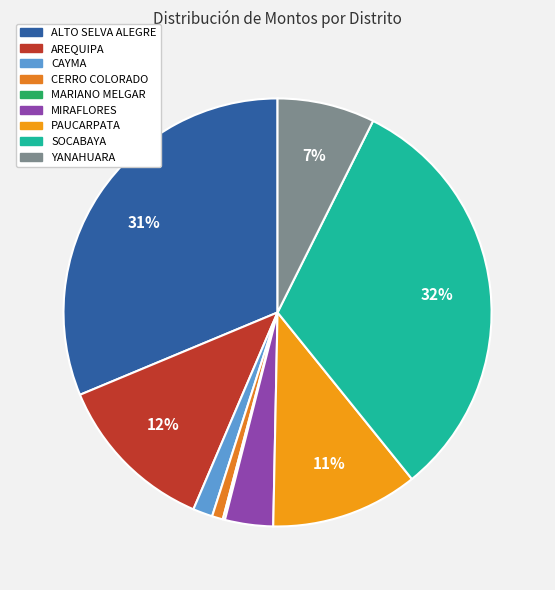

Which category has the biggest portion of the pie?

SOCABAYA